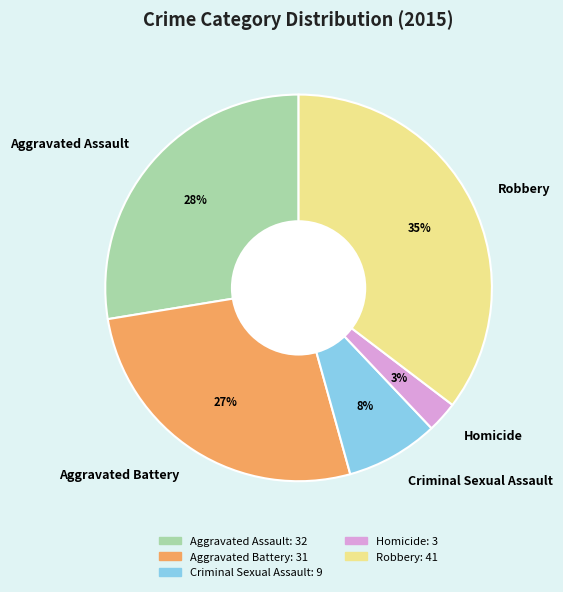

What is the smallest slice in the pie chart?

Homicide